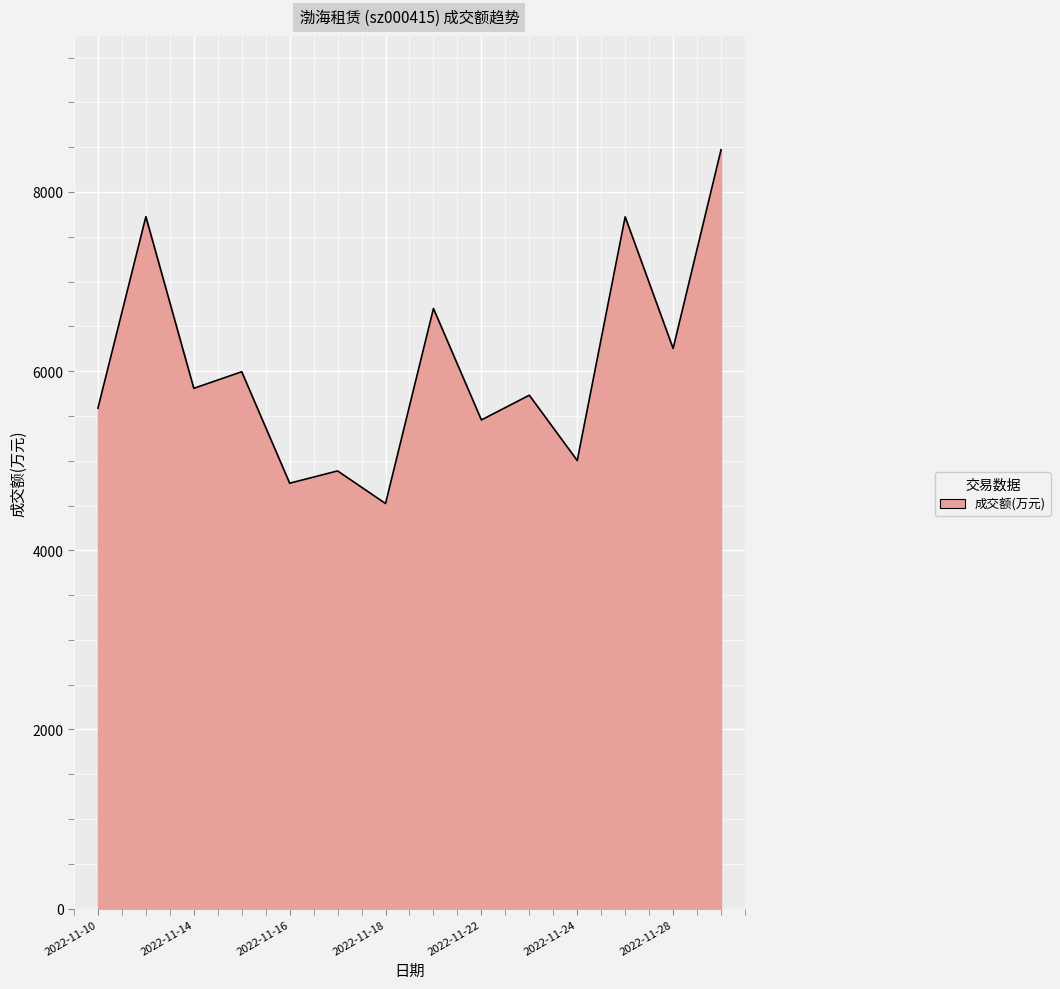

What is the maximum value shown in the chart?

8471